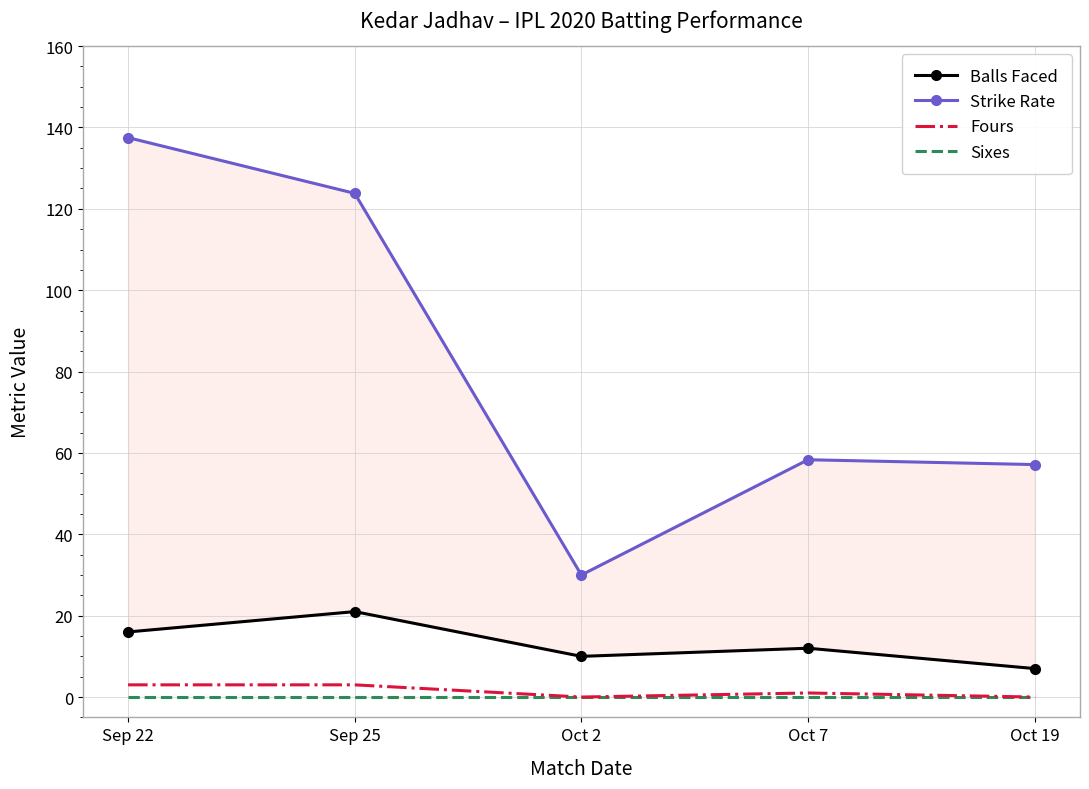

How many interior local peaks does the Fours series have?

1